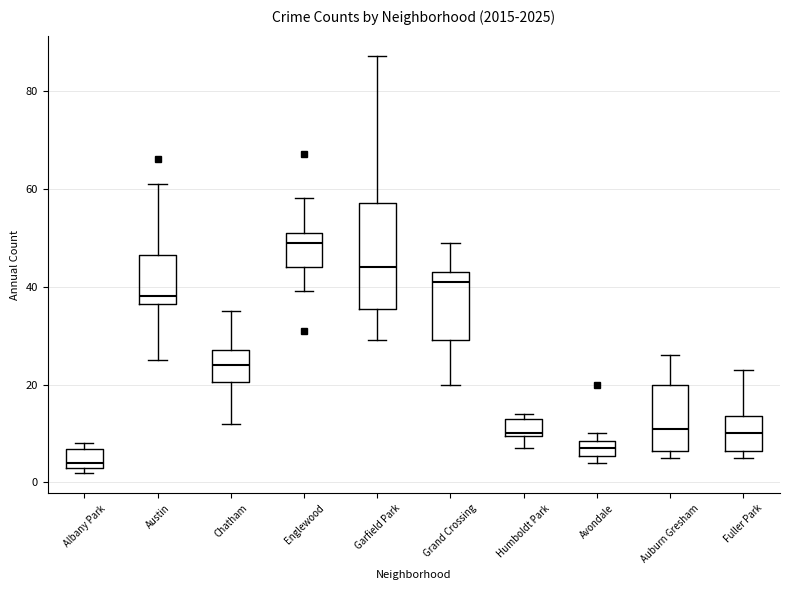

Where does the upper whisker of the box for Grand Crossing end on the y-axis? The values are not printed on the chart, so give them approximately, as read against the axis.

50